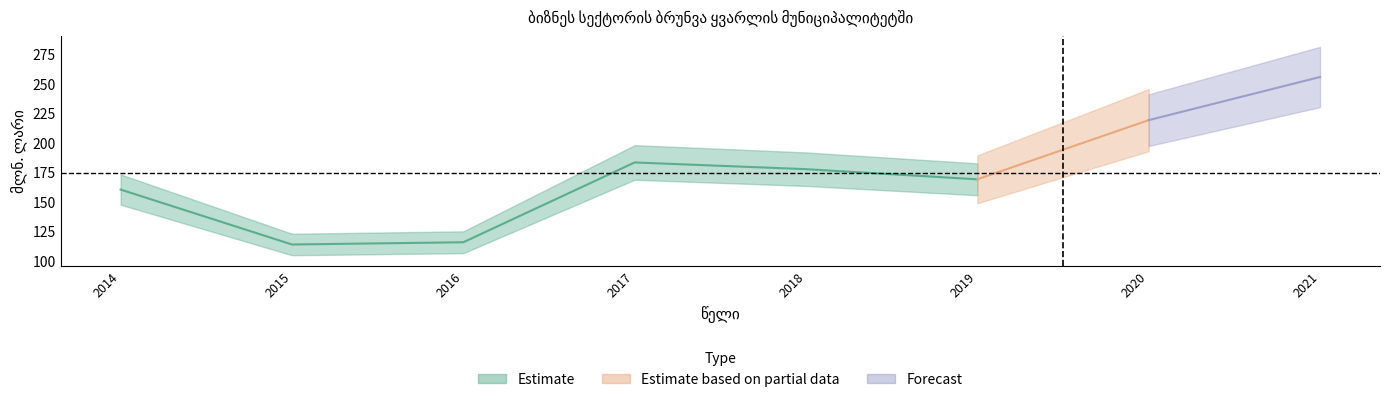

Reading left to right, extract all data points from this chart.

160.4	113.8	115.7	183.4	177.7	169.1	219.3	255.9